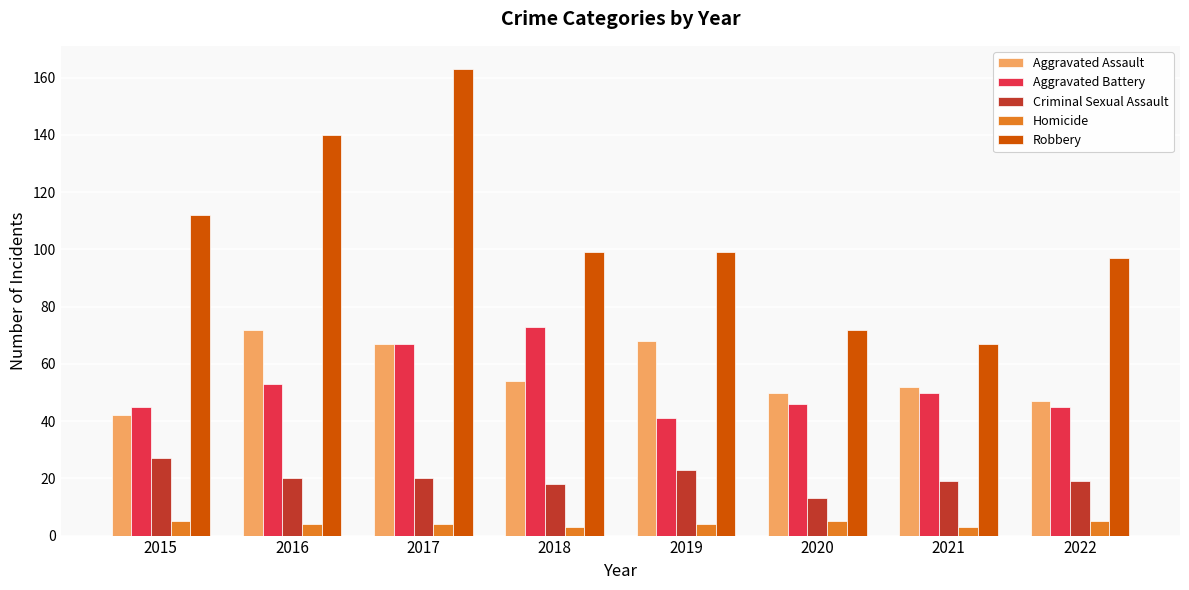

What is the difference between the maximum and minimum values in the Criminal Sexual Assault series?

14